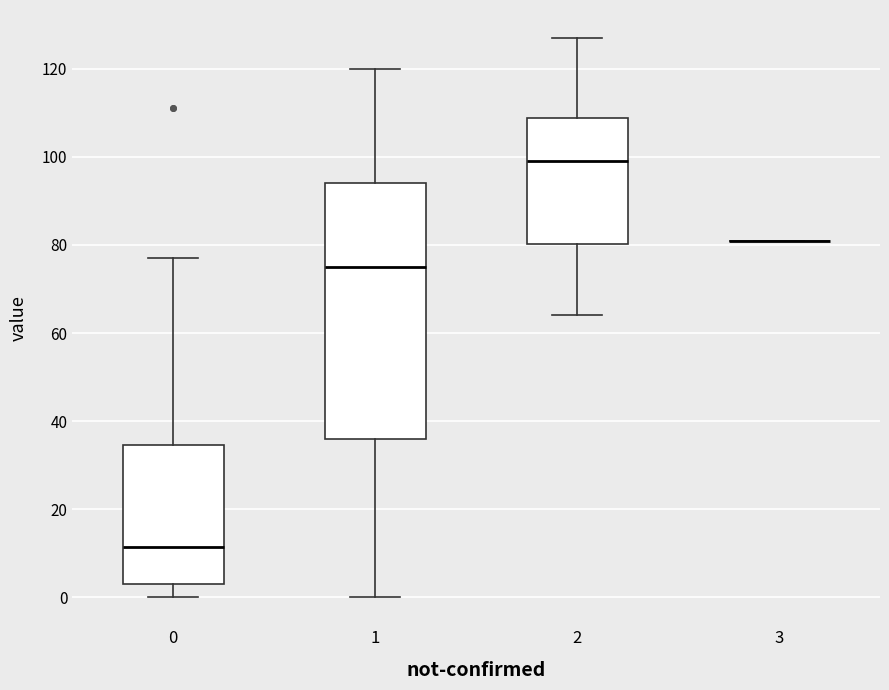

Which box is the tallest, from its lower edge to its upper edge?

1